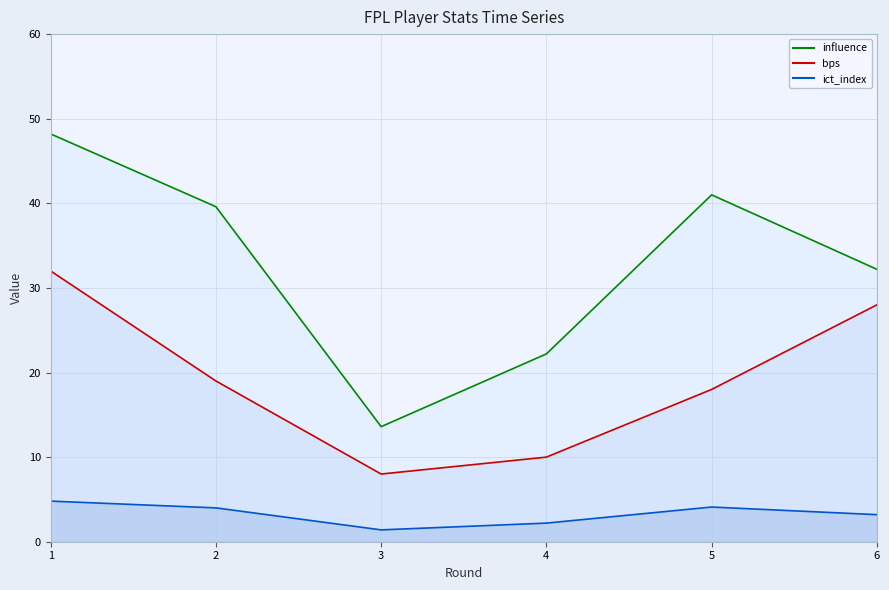

Is it true that influence equals 48.2 at 1?

True